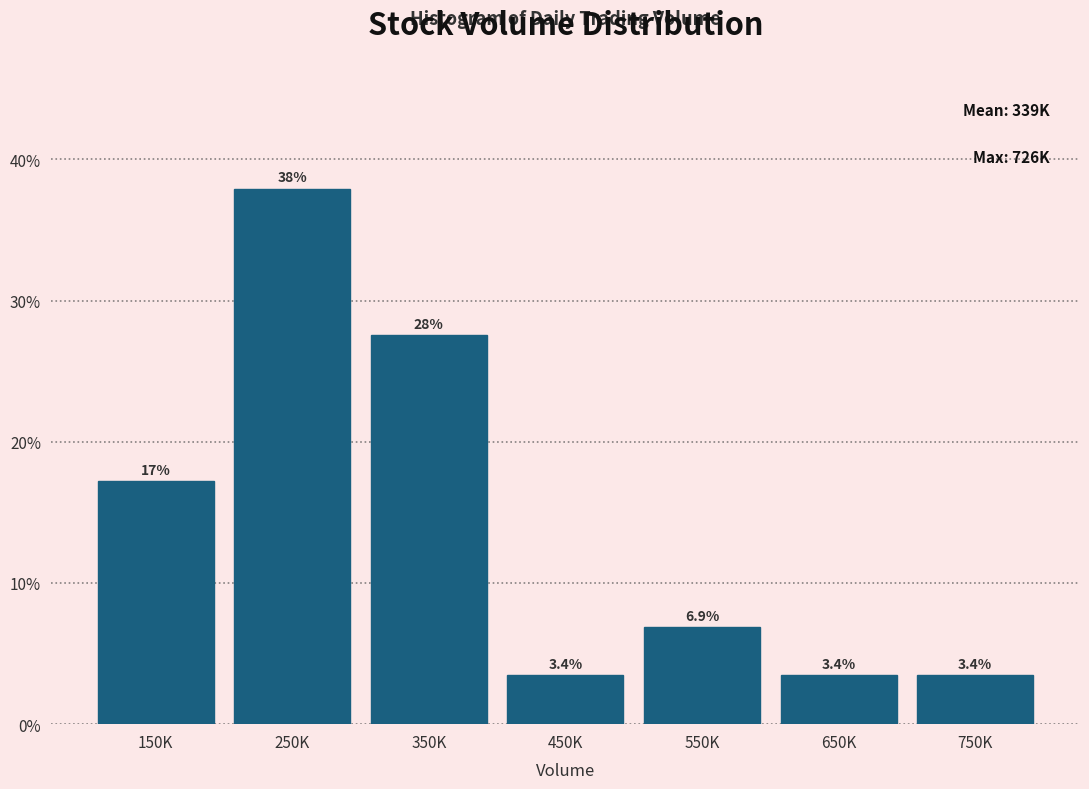

Reading right to left, extract all data points from this chart.

3.4	3.4	6.9	3.4	27.6	37.9	17.2